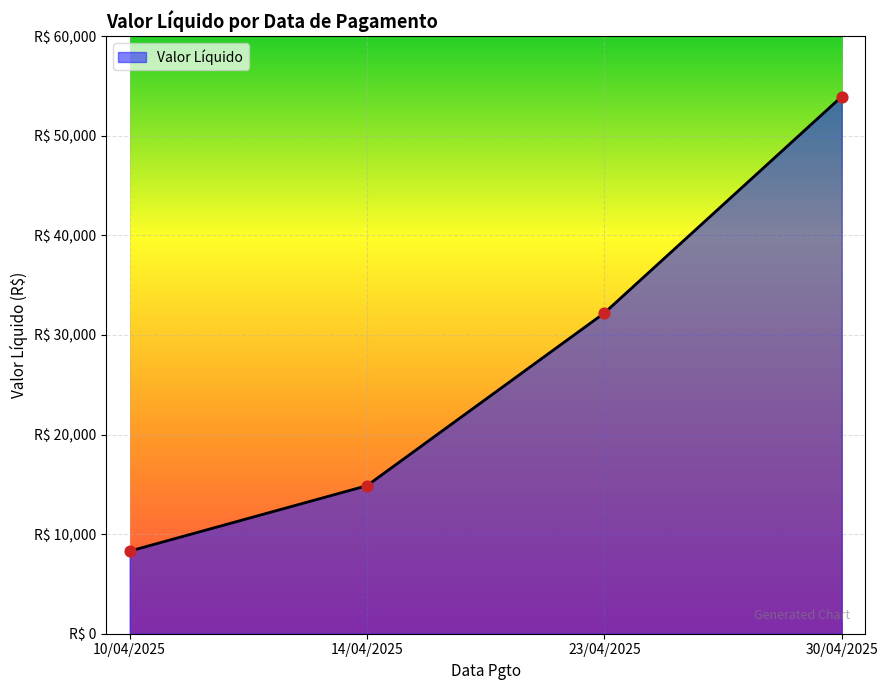

What is the change in value from 10/04/2025 to 14/04/2025?

+6574.1